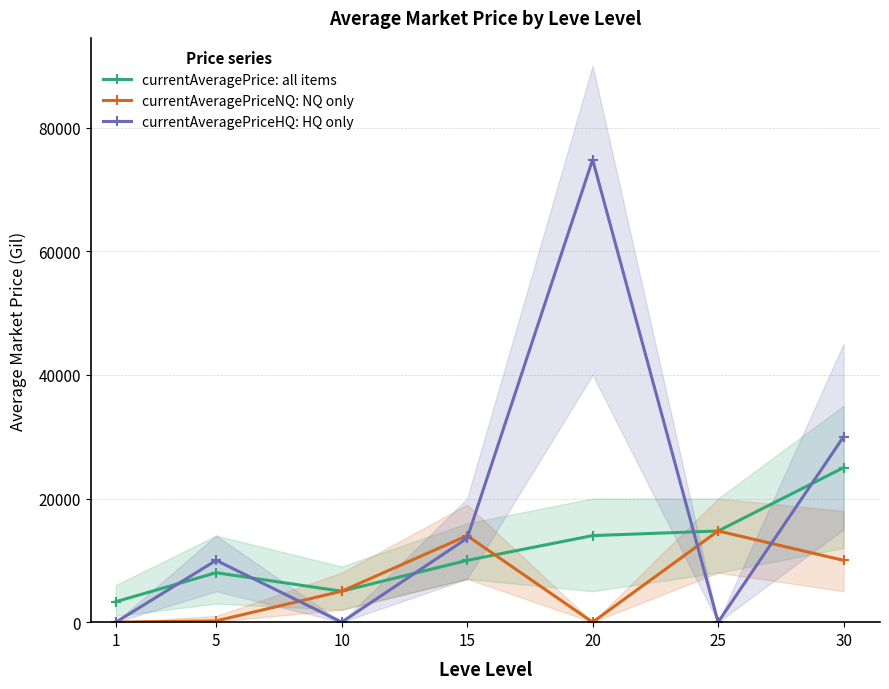

What is the average value of the currentAveragePrice: all items series?

11437.3